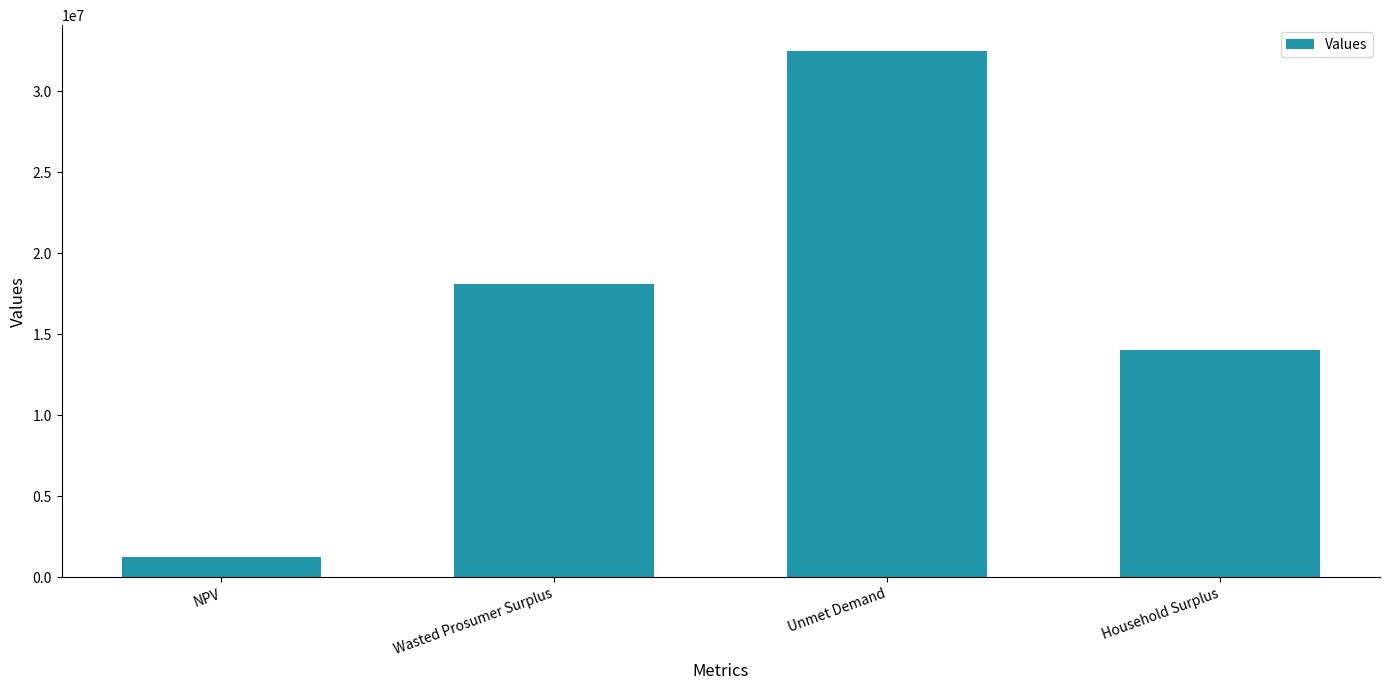

What is the change in value from Wasted Prosumer Surplus to Unmet Demand?

+14358226.8